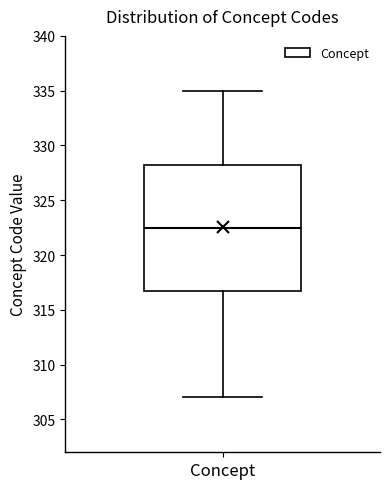

Read this box plot against the y-axis: the position of the median line, the range covered by the box, and the ends of both whiskers. The values are not printed on the chart, so give them approximately, as read against the axis.

median 322.5, box 317.0 to 328.5, whiskers 307.0 to 335.0